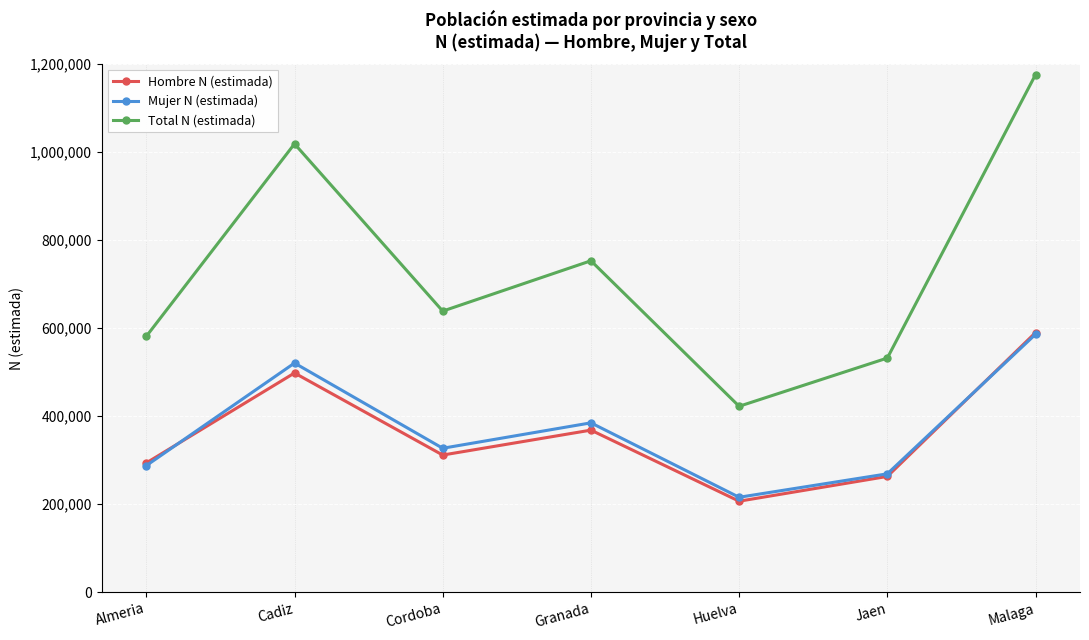

At which category is the sum across all series the highest?

Malaga